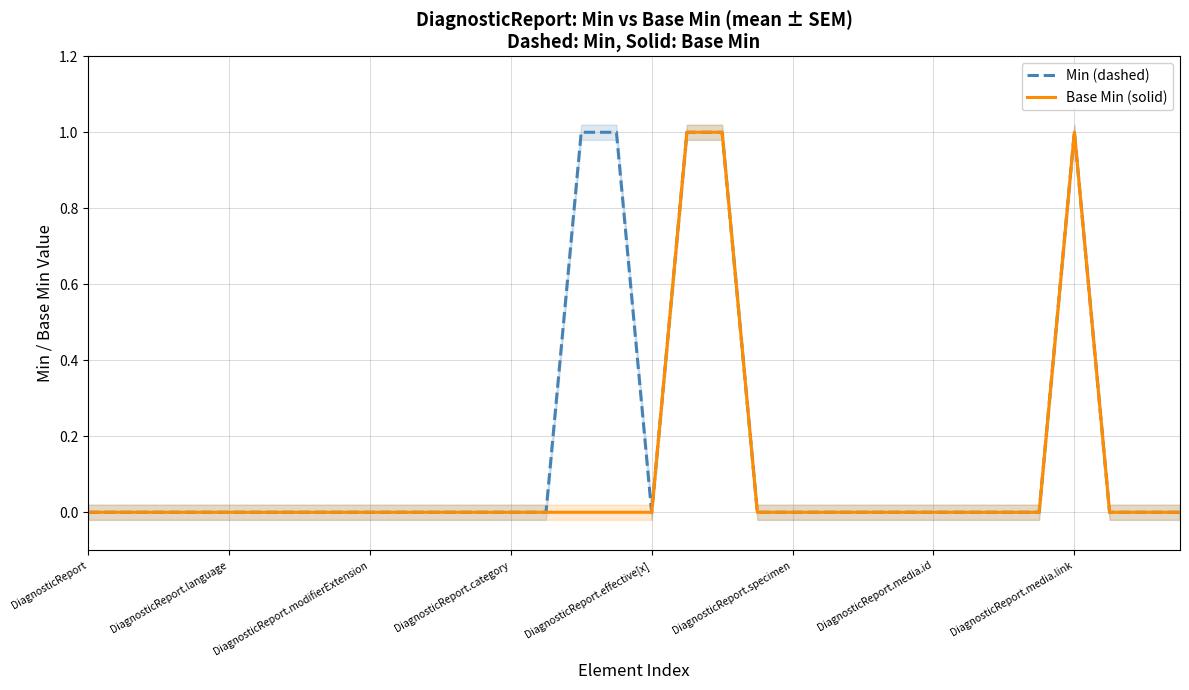

Does the chart have visible grid lines?

Yes